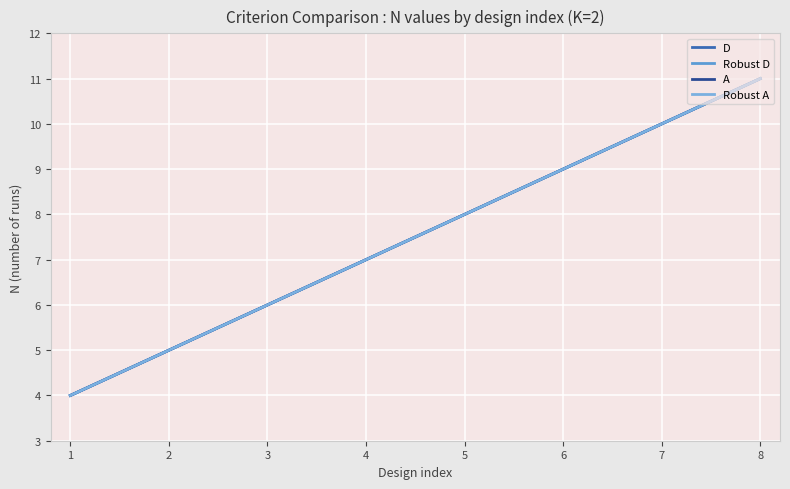

Does the chart display data point markers on the line(s)?

No